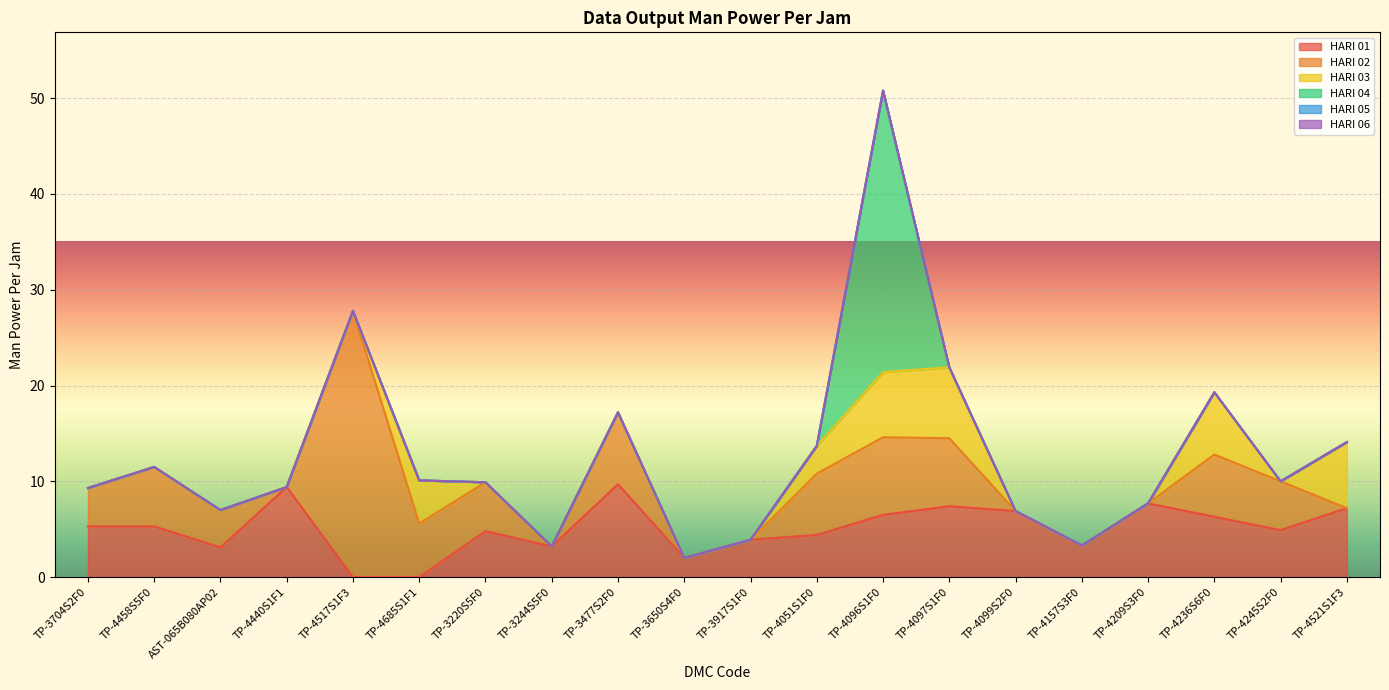

Is the value of HARI 03 at TP-3704S2F0 greater than the value of HARI 04 at TP-4099S2F0?

No